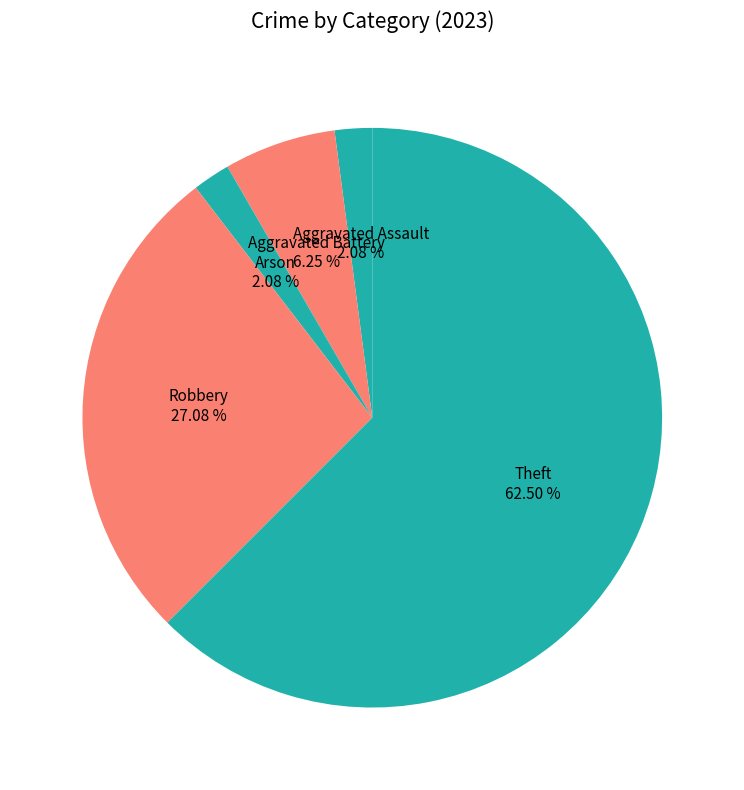

Between Aggravated Battery and Theft, which is larger?

Theft